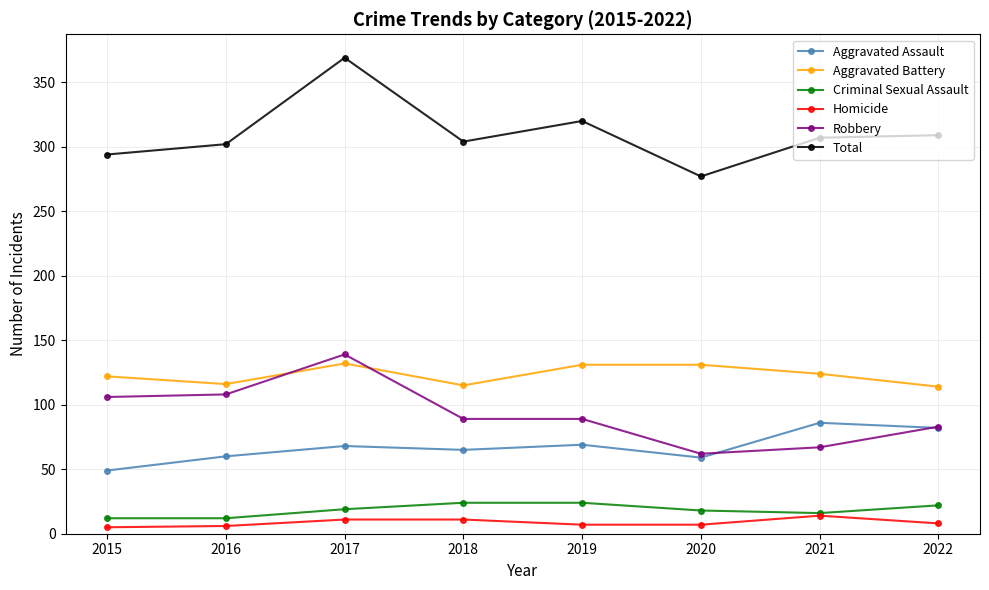

Is the value of Aggravated Assault at 2019 greater than the value of Aggravated Battery at 2016?

No